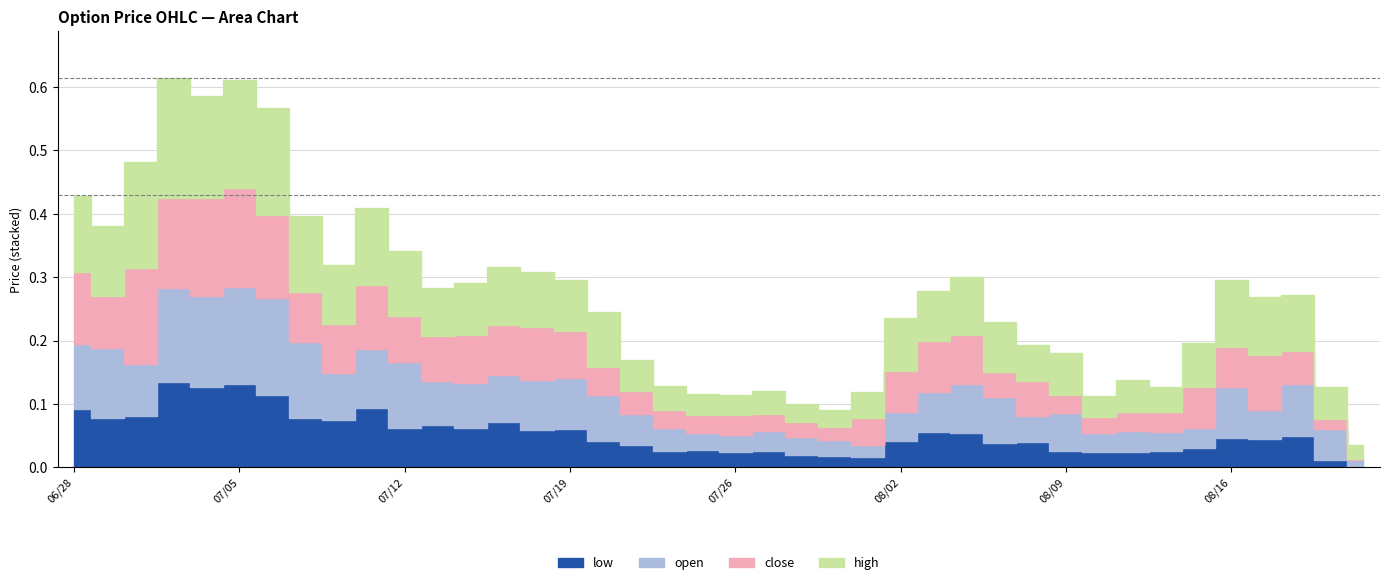

At 20180814, list the series in order from largest to smallest.

high, close, open, low